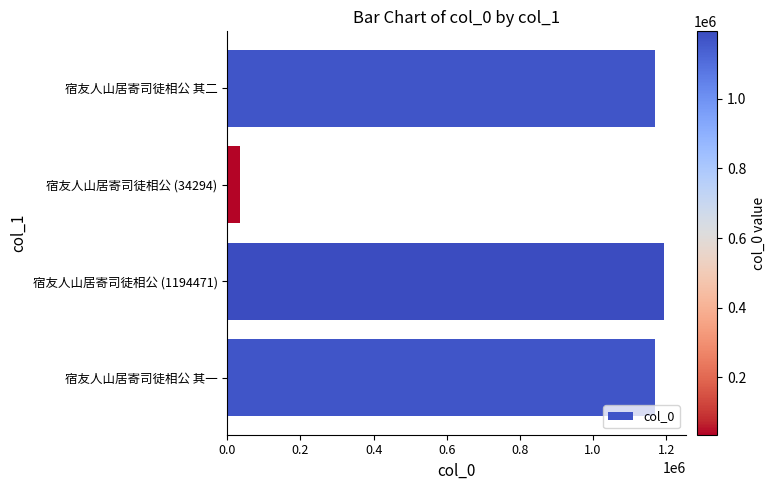

Count the number of data series in this chart.

1